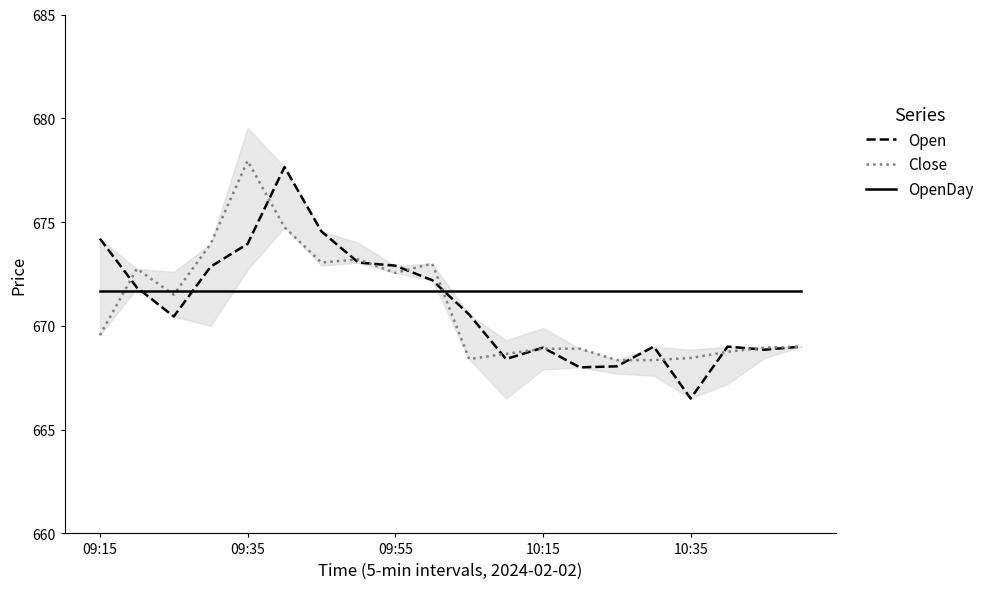

Reading left to right, what are all the values shown in this chart?

Open: 674.2	671.9	670.5	672.9	674.0	677.6	674.5	673.0	672.9	672.2	670.5	668.4	669.0	668.0	668.0	669.0	666.5	669.0	668.9	669.0
Close: 669.5	672.8	671.5	674.0	678.0	674.8	673.0	673.2	672.5	673.0	668.4	668.6	668.9	668.9	668.4	668.4	668.5	668.8	669.0	669.0
OpenDay: 671.7	671.7	671.7	671.7	671.7	671.7	671.7	671.7	671.7	671.7	671.7	671.7	671.7	671.7	671.7	671.7	671.7	671.7	671.7	671.7